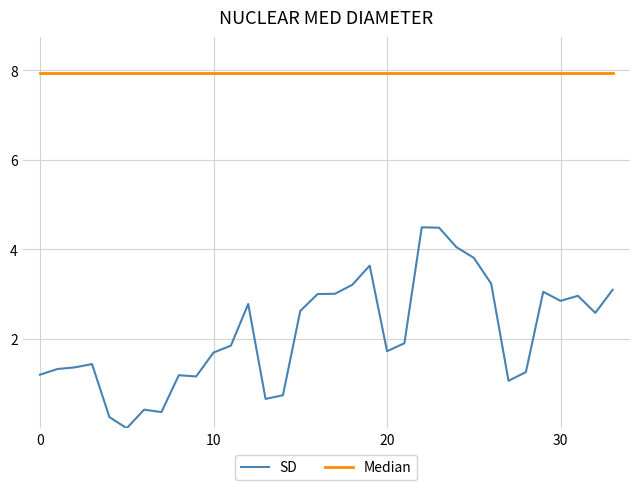

Which series has the largest total across all categories?

Median